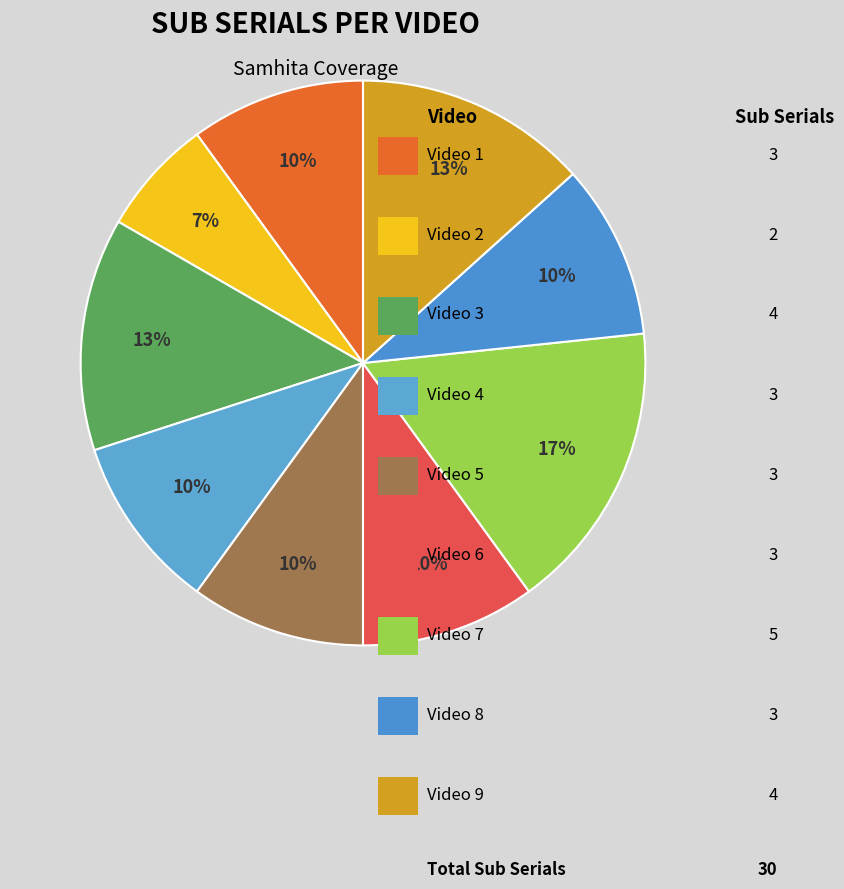

How many slices are in this pie chart?

9